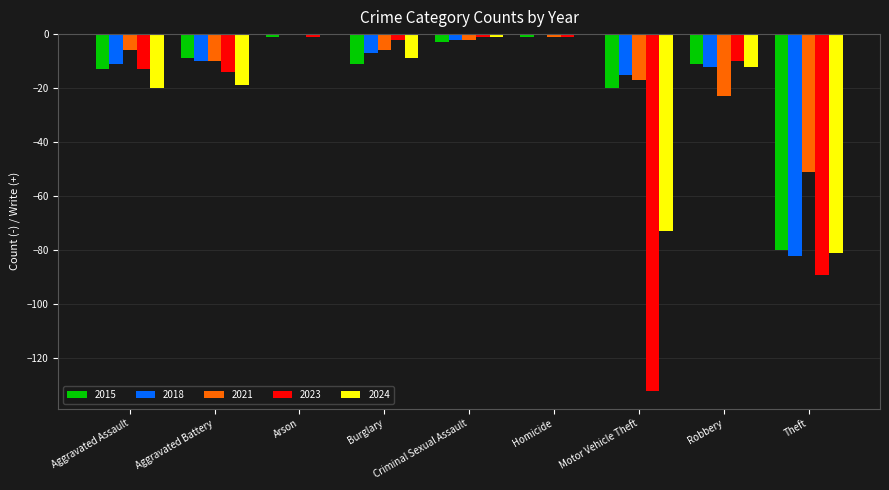

Reading left to right, transcribe all the data shown in this chart.

2015: -13	-9	-1	-11	-3	-1	-20	-11	-80
2018: -11	-10	0	-7	-2	0	-15	-12	-82
2021: -6	-10	0	-6	-2	-1	-17	-23	-51
2023: -13	-14	-1	-2	-1	-1	-132	-10	-89
2024: -20	-19	0	-9	-1	0	-73	-12	-81